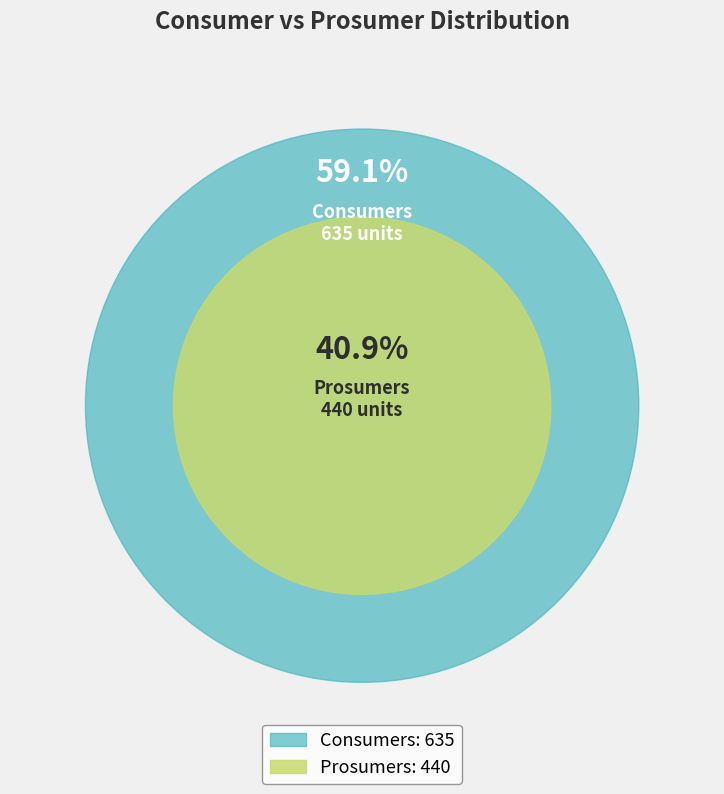

Count the number of slices in the pie.

2